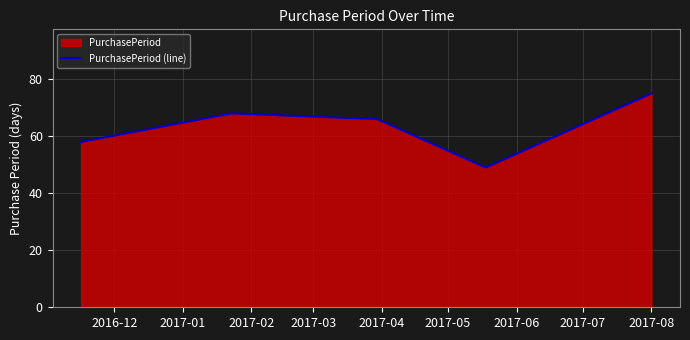

What is the average value?

63